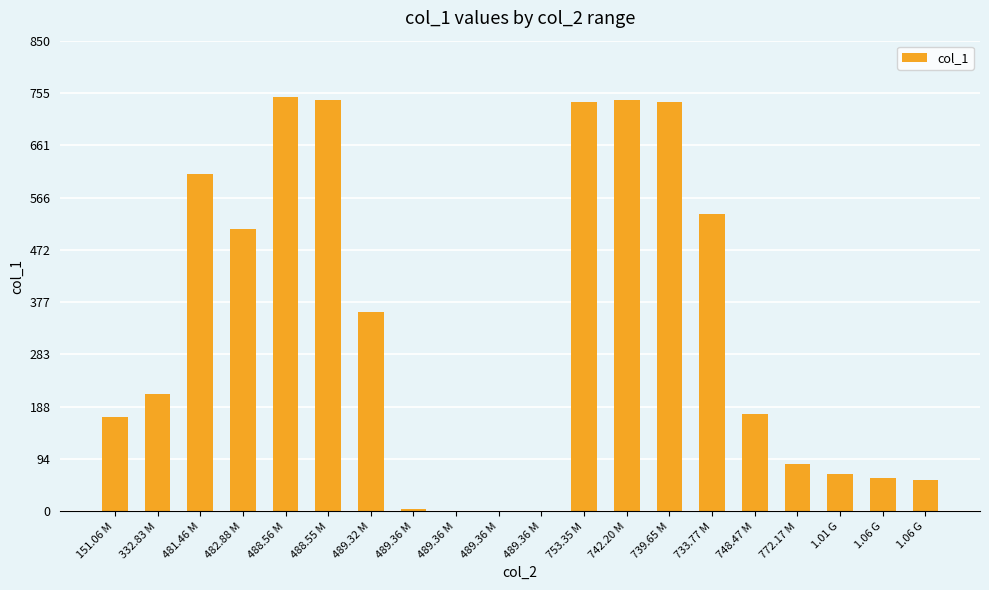

The chart shows a value of 108.8 at 1.06 G. True or false?

False